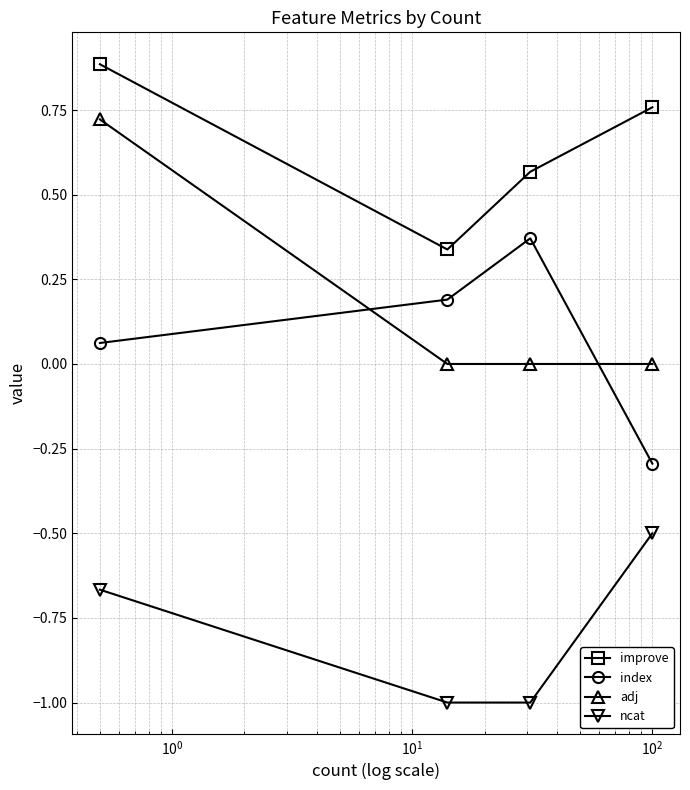

How many lines are shown in the chart?

4